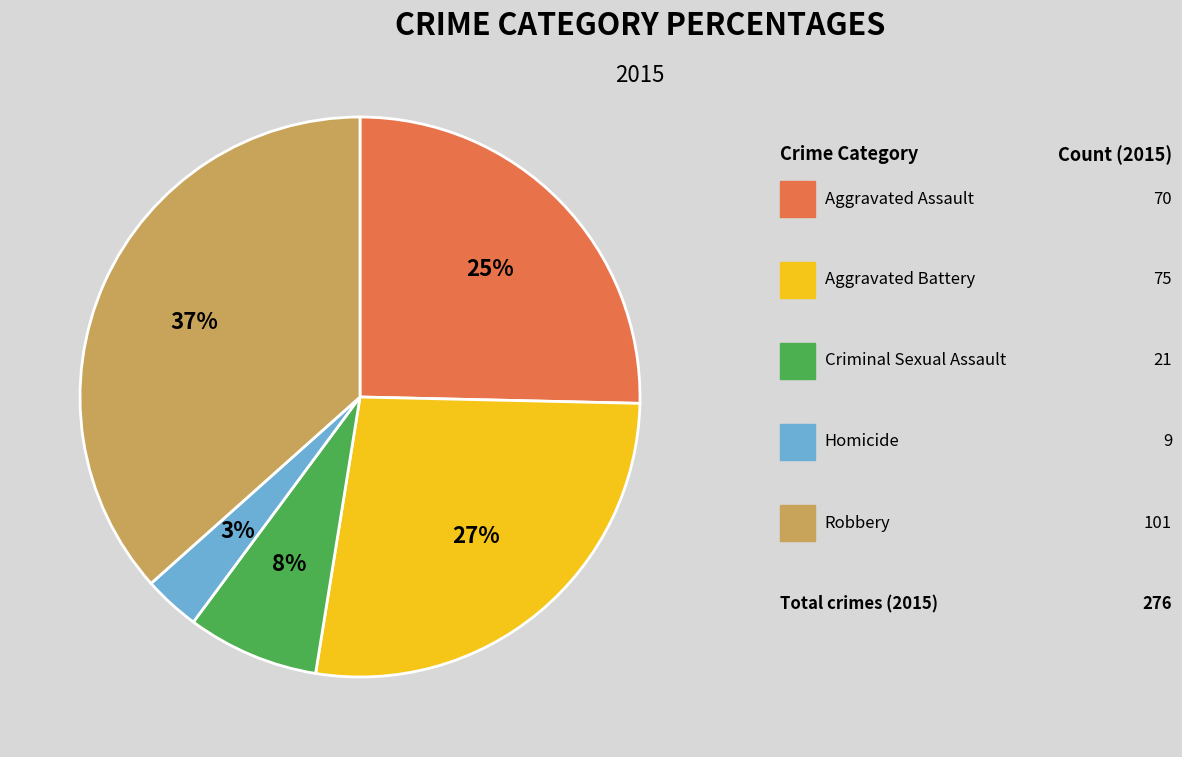

Is there a majority slice in this chart?

No